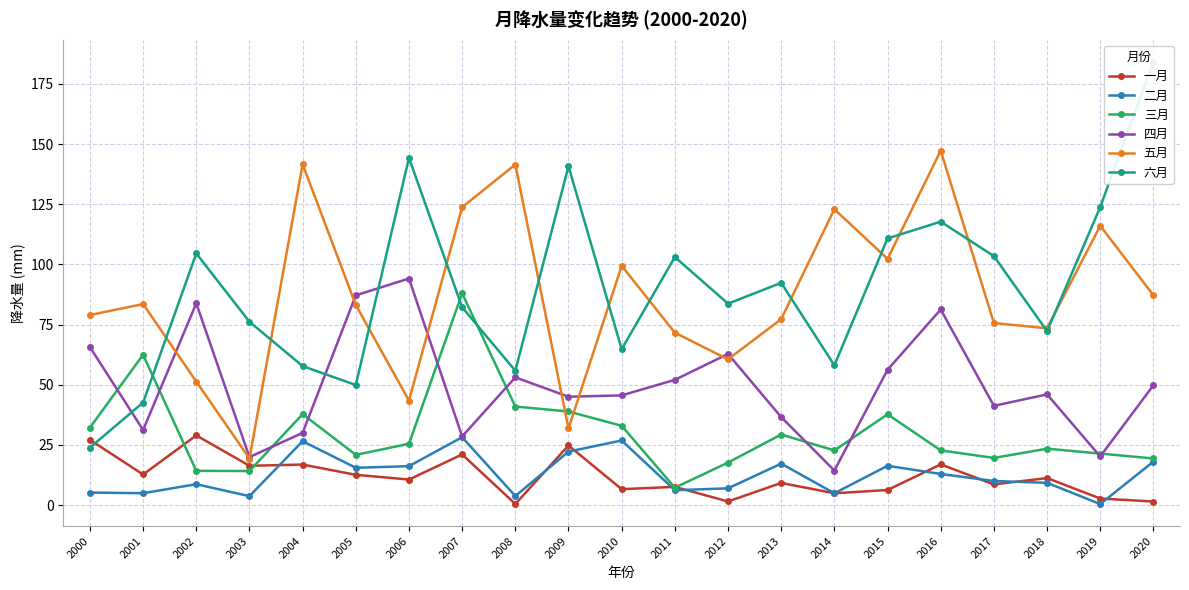

The value of 六月 at 2009 is 140.8. True or false?

True